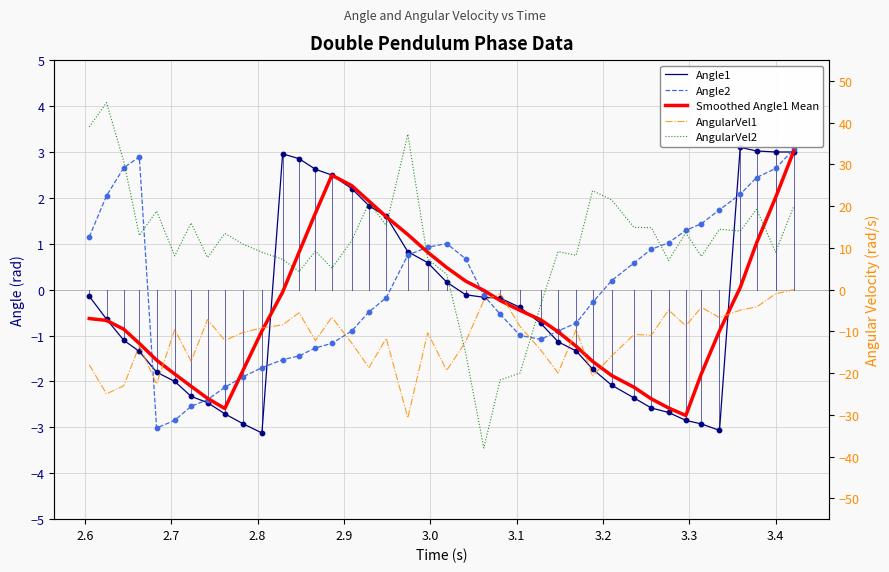

Which series contains the lowest Y value?

AngularVel2